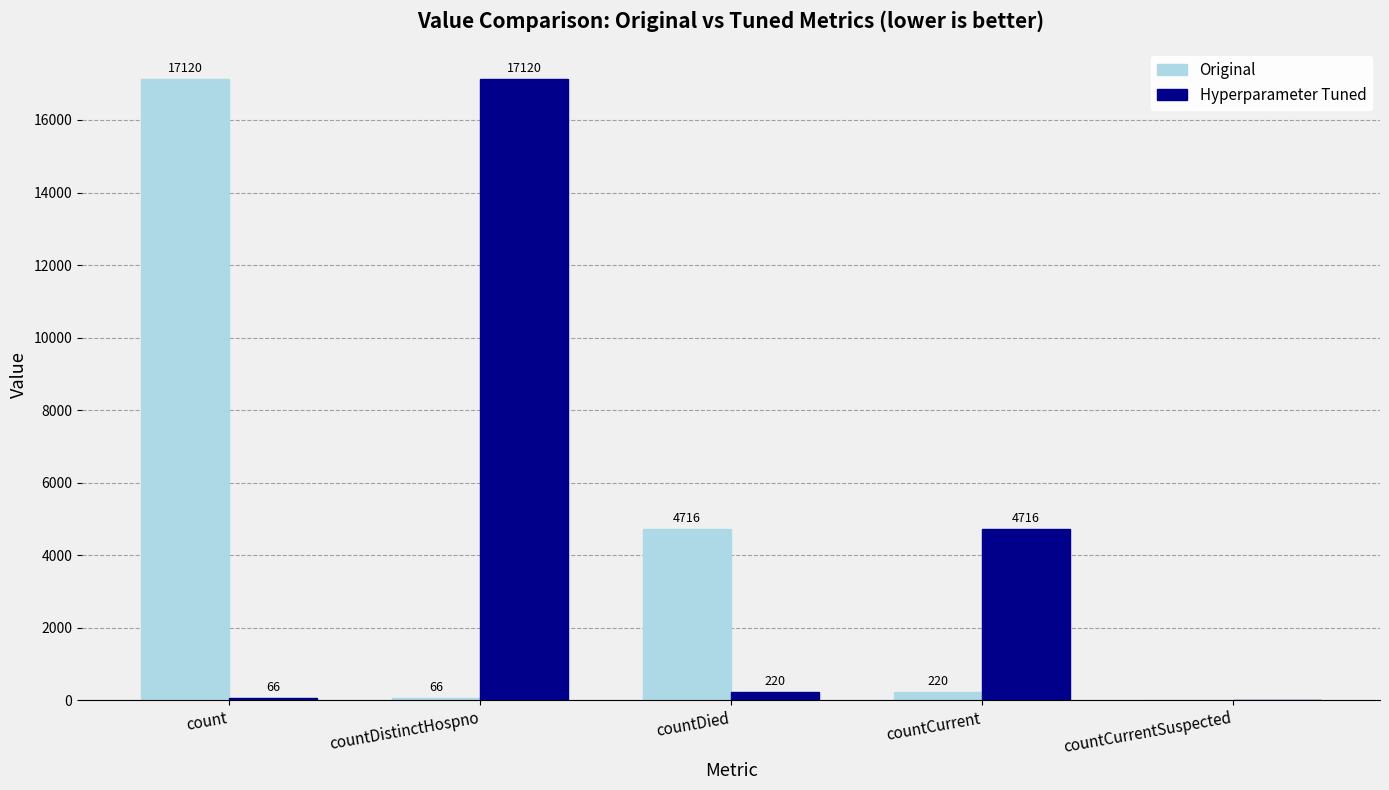

True or false: Original has a value of 6805 at count.

False